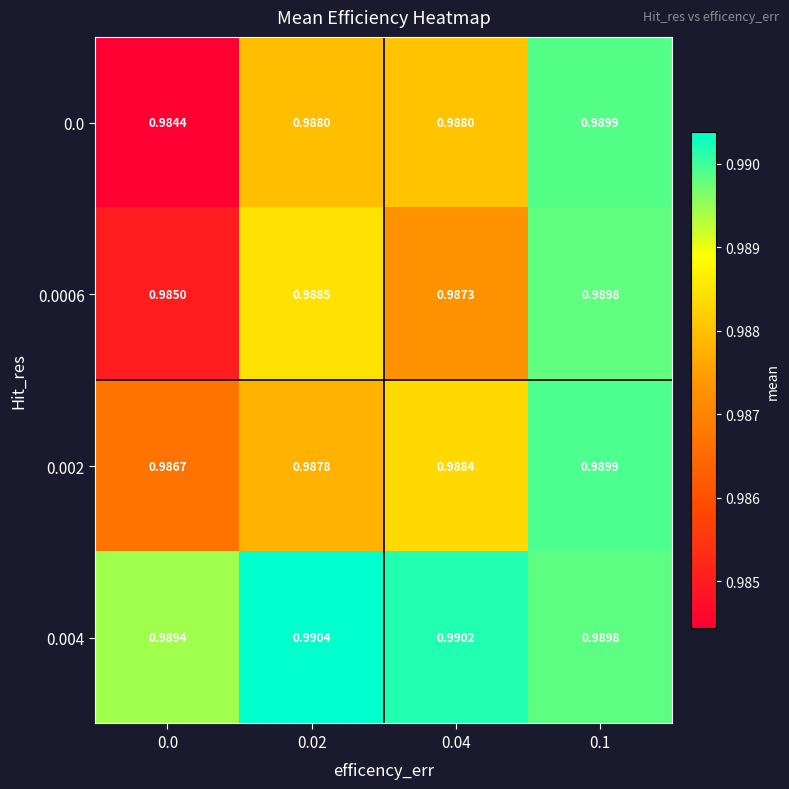

At how many categories does at least one series exceed 0?

4